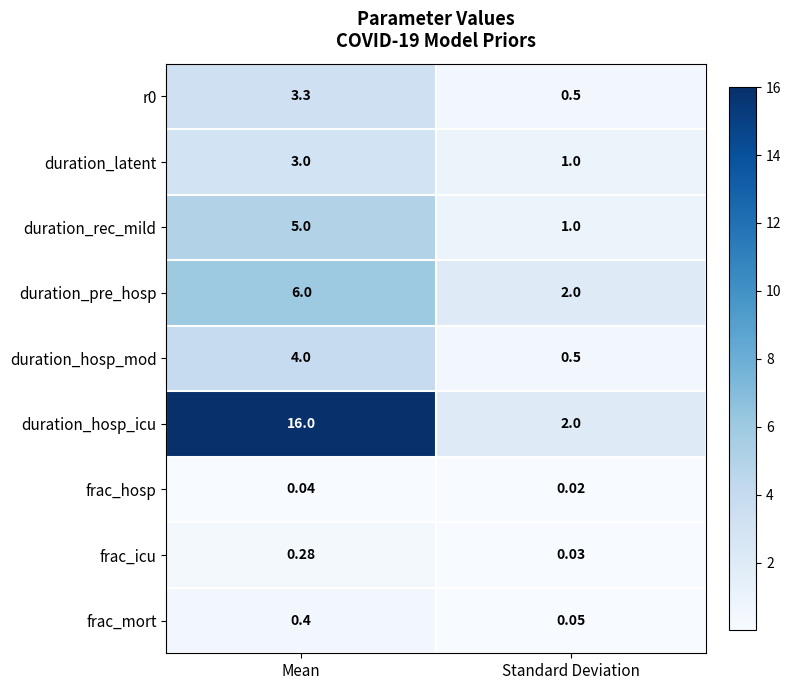

Which category has the lowest value across all series?

Standard Deviation